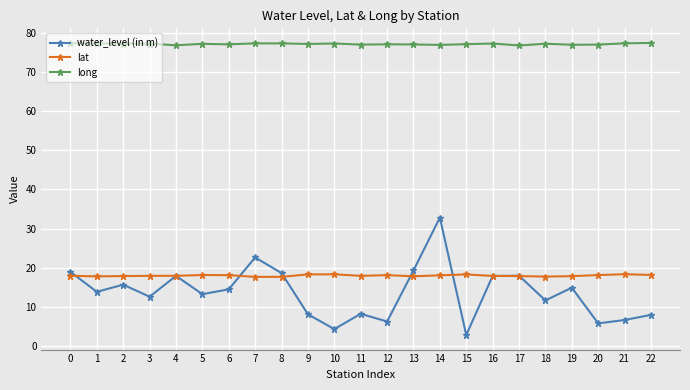

The lat series shows 4.0 at 22. True or false?

False